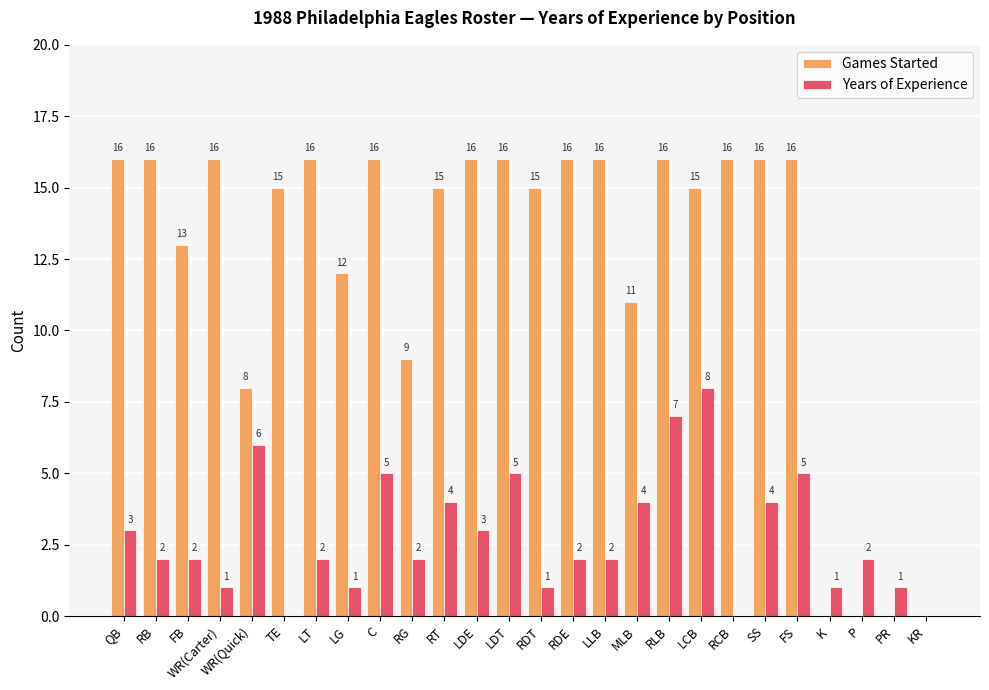

Which series has the largest total across all categories?

Games Started